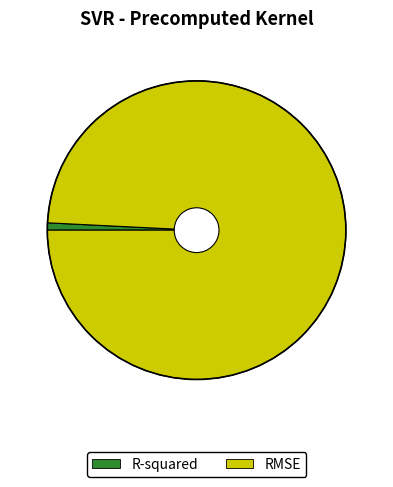

Which slice is the largest?

RMSE